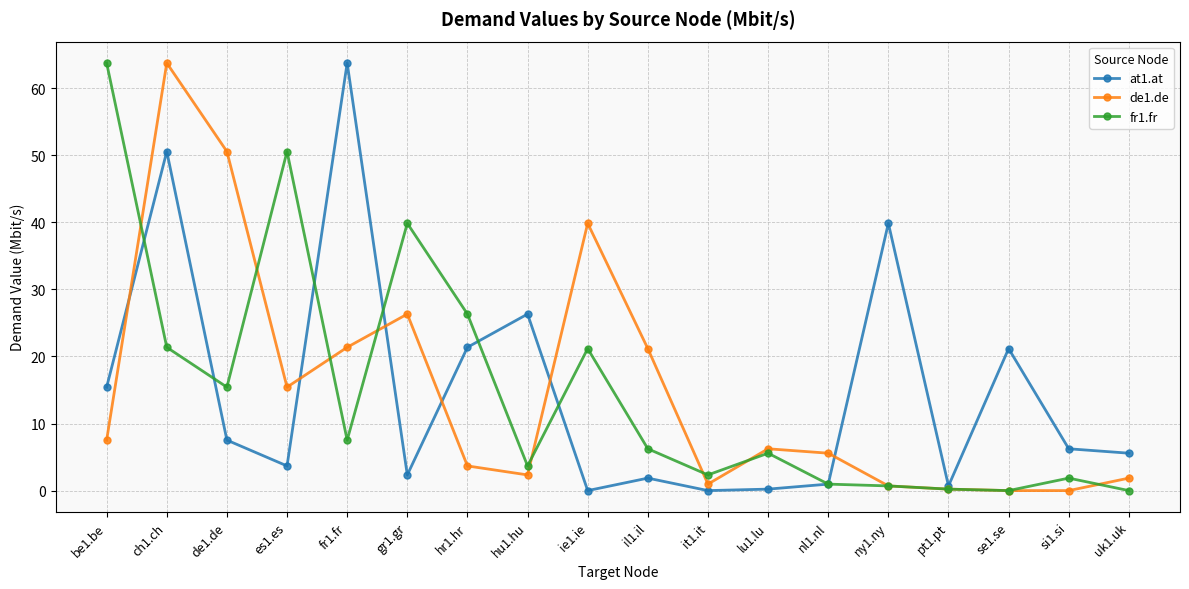

Between hr1.hr and hu1.hu, which series saw the biggest shift?

fr1.fr